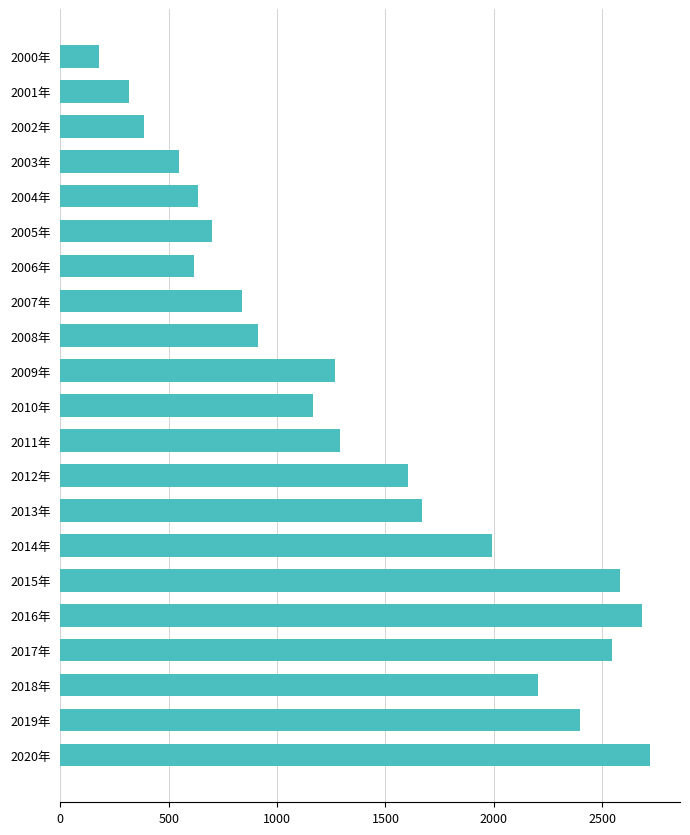

What is the average value?

1393